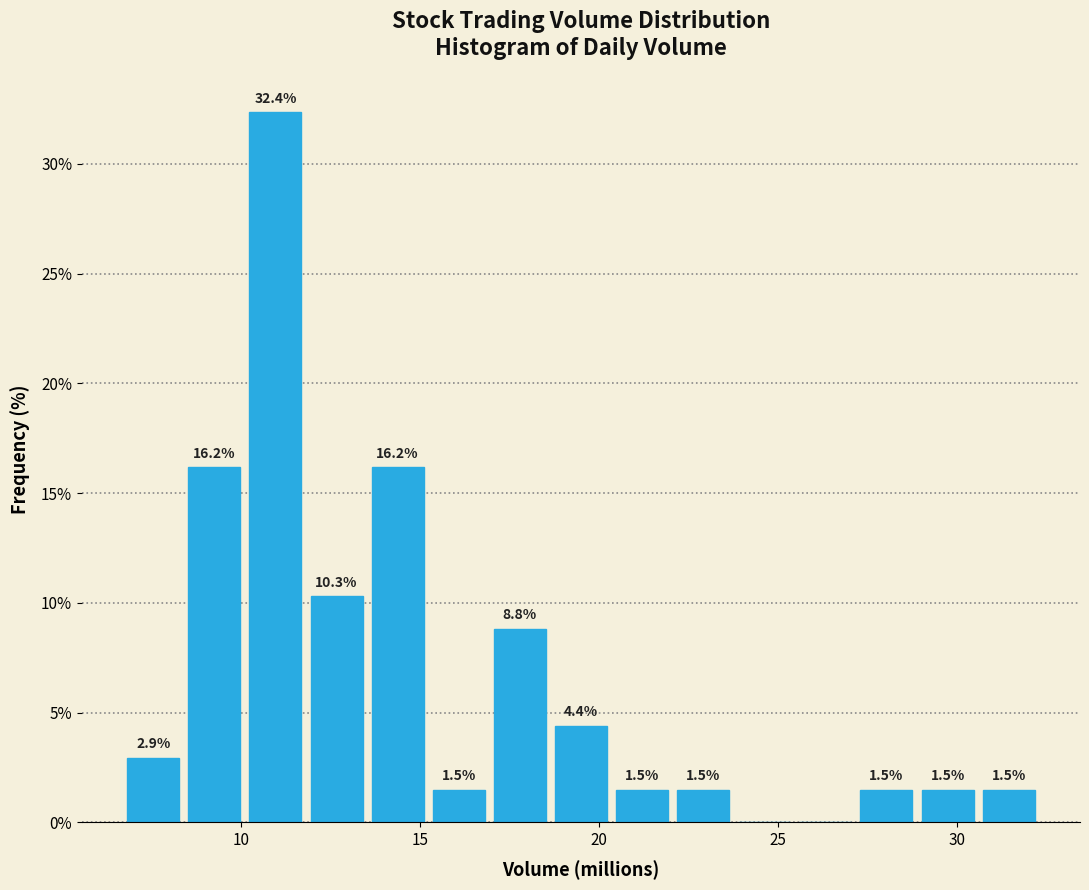

Read against the x-axis, roughly where is the centre of the tallest bar?

11.0